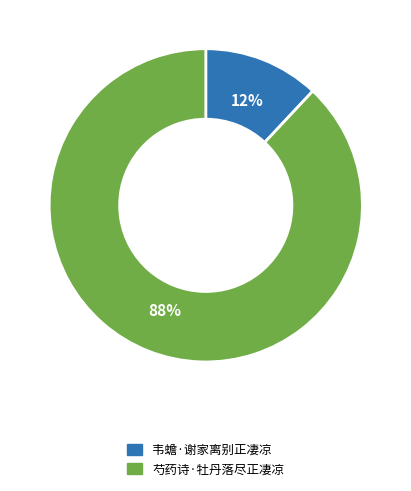

Which slice is the smallest?

韦蟾·谢家离别正凄凉